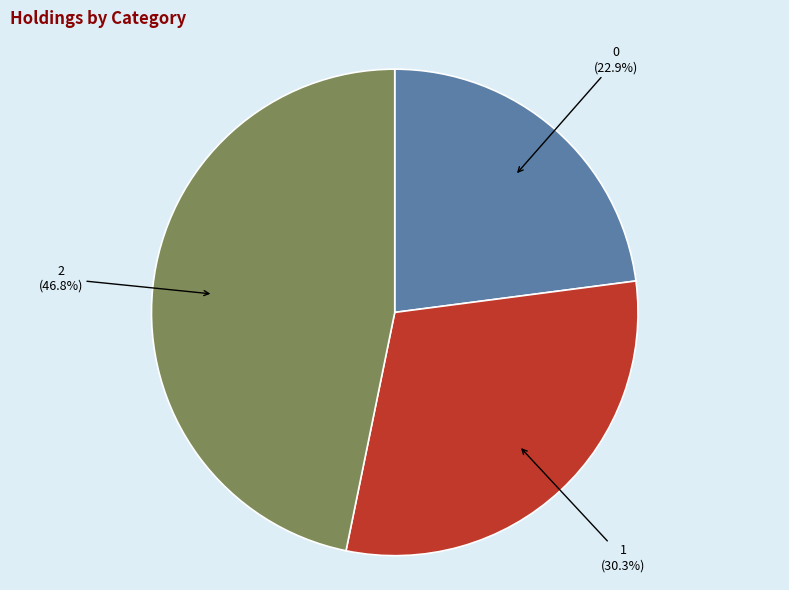

To the nearest percent, what percentage of the pie is 0?

23%